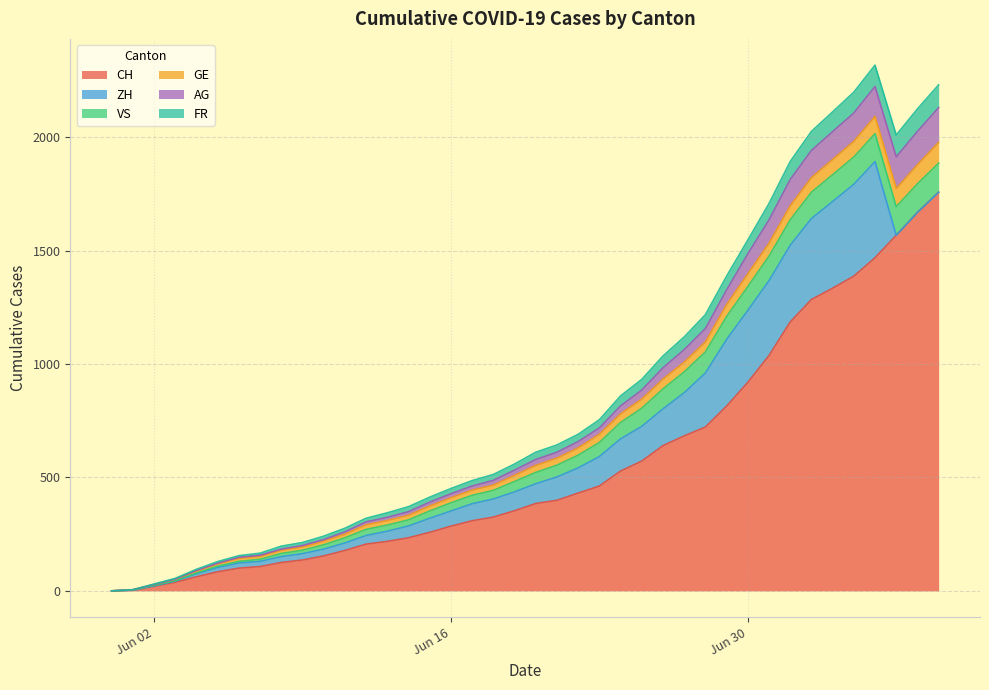

What is the maximum value for CH?

1757